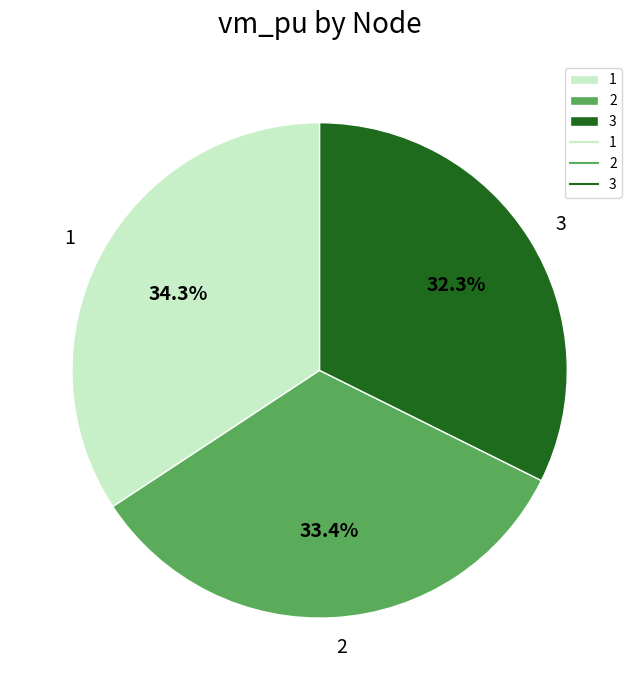

What percentage is the 3 slice, to the nearest percent?

32%